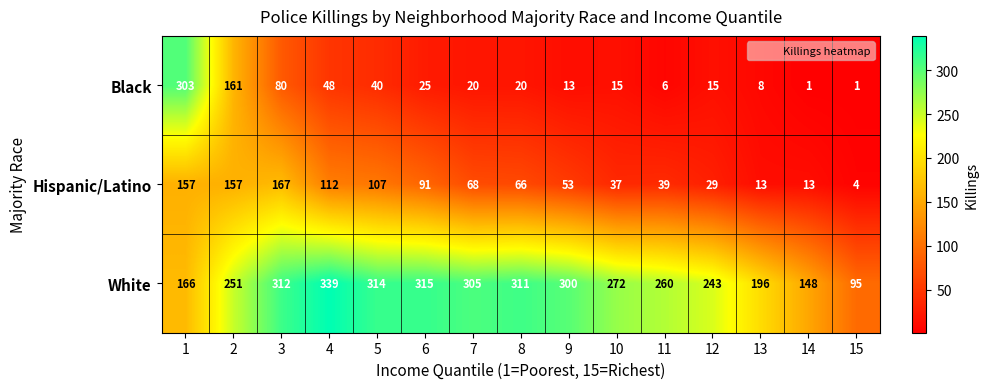

Which series has the largest range (max minus min)?

Black